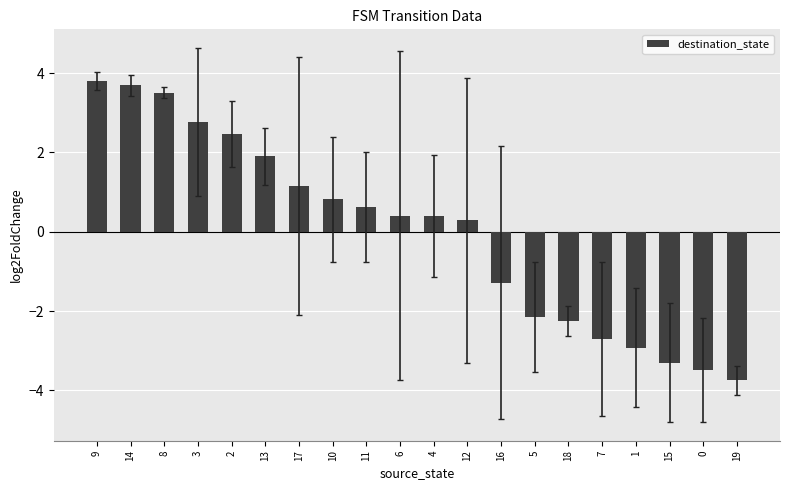

What is the value of the 18th bar from the left?

-3.3